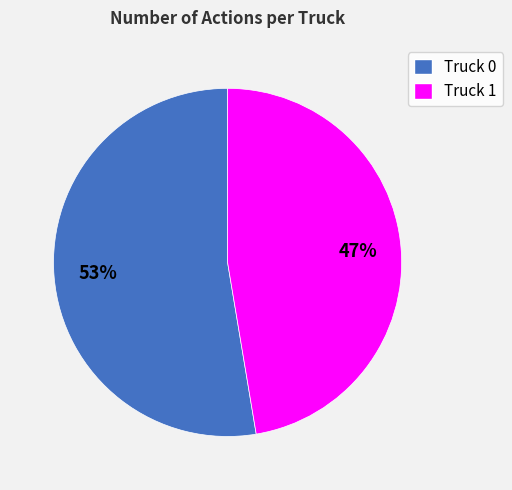

What is the largest slice in the pie chart?

Truck 0